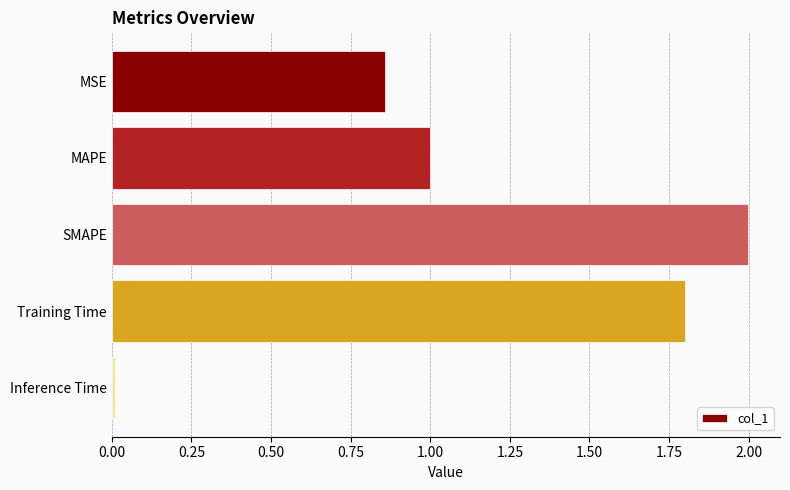

How many bars are there in total?

5